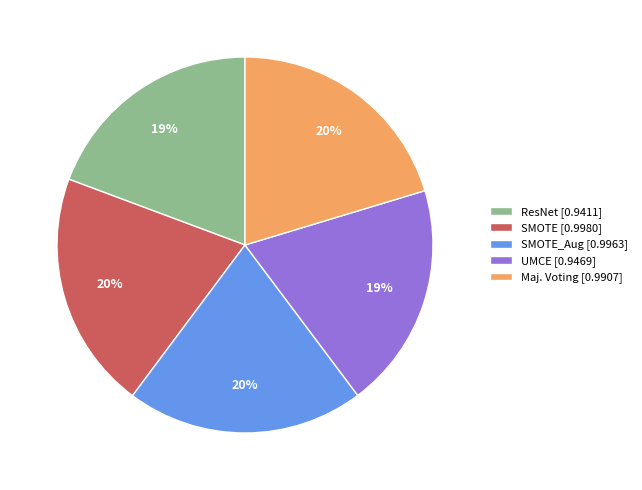

How many slices are in this pie chart?

5